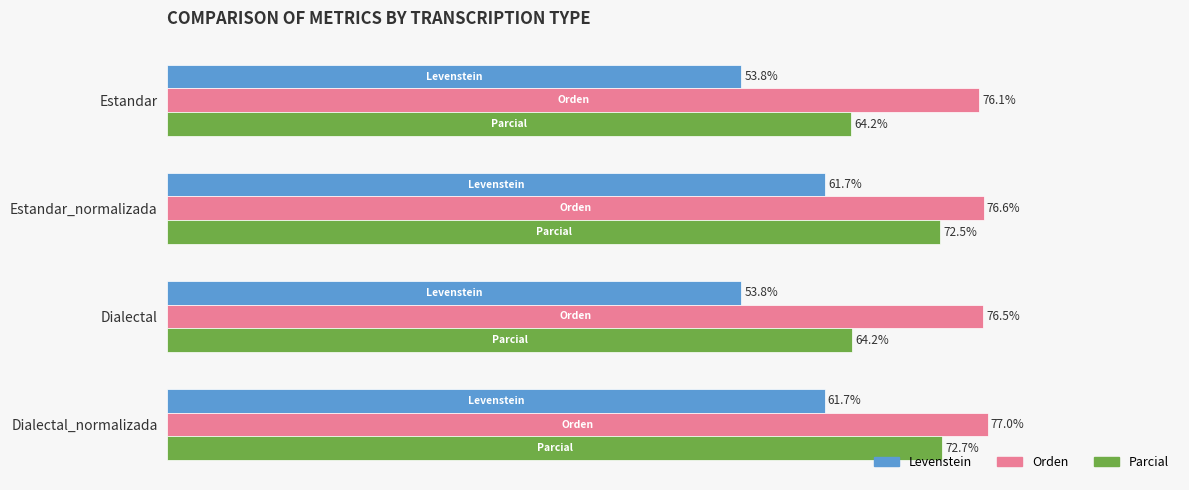

Is the value of Levenstein at Estandar_normalizada greater than the value of Orden at Estandar_normalizada?

No